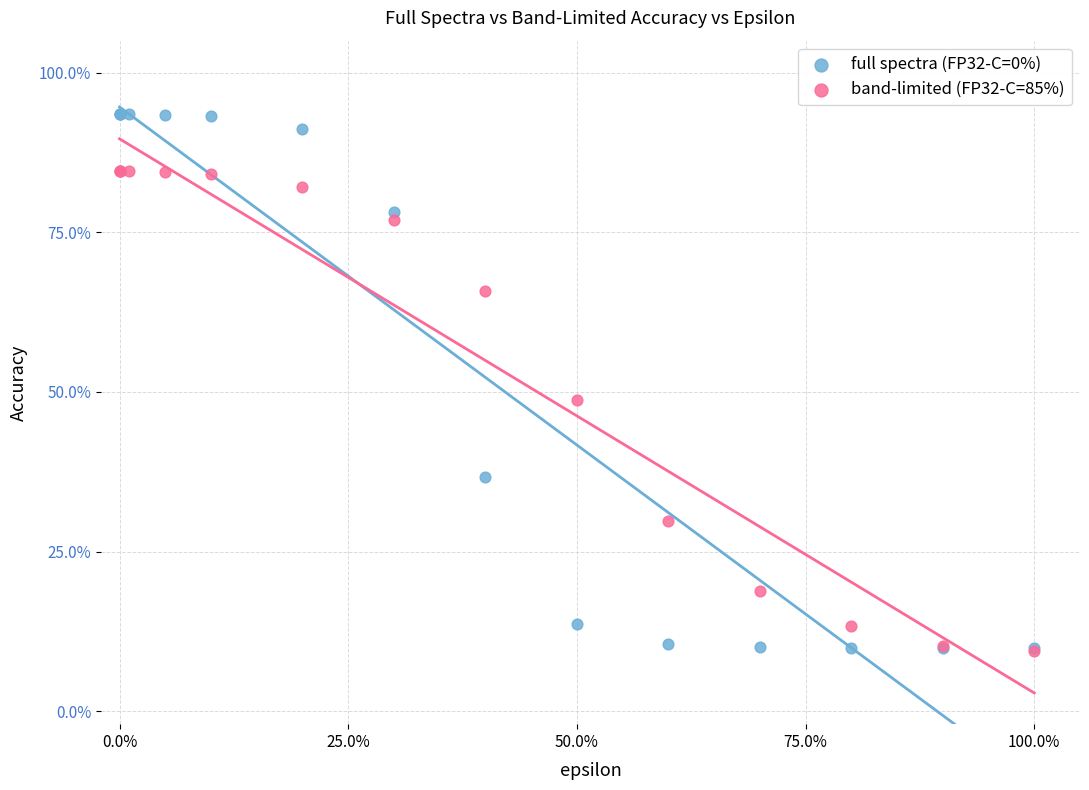

What are all the series names shown in the legend?

full spectra (FP32-C=0%), band-limited (FP32-C=85%)